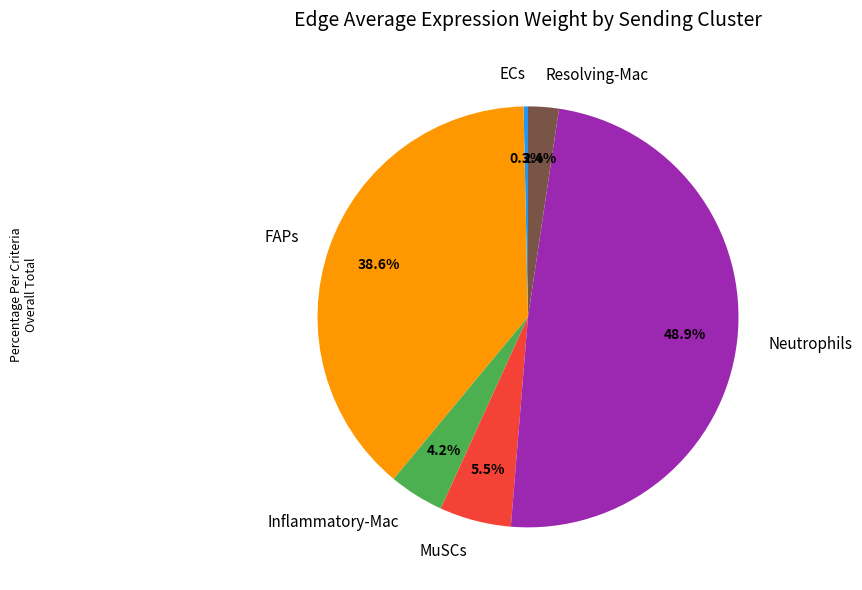

Is the sum of MuSCs and ECs greater than half?

No